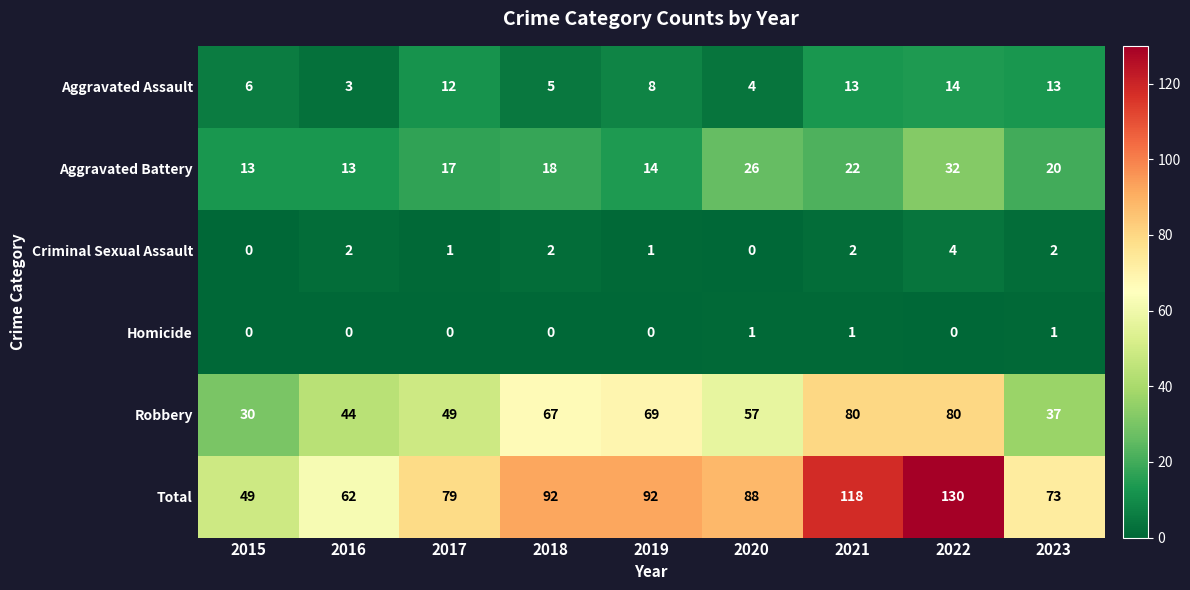

How many Criminal Sexual Assault values are between 1 and 2?

6